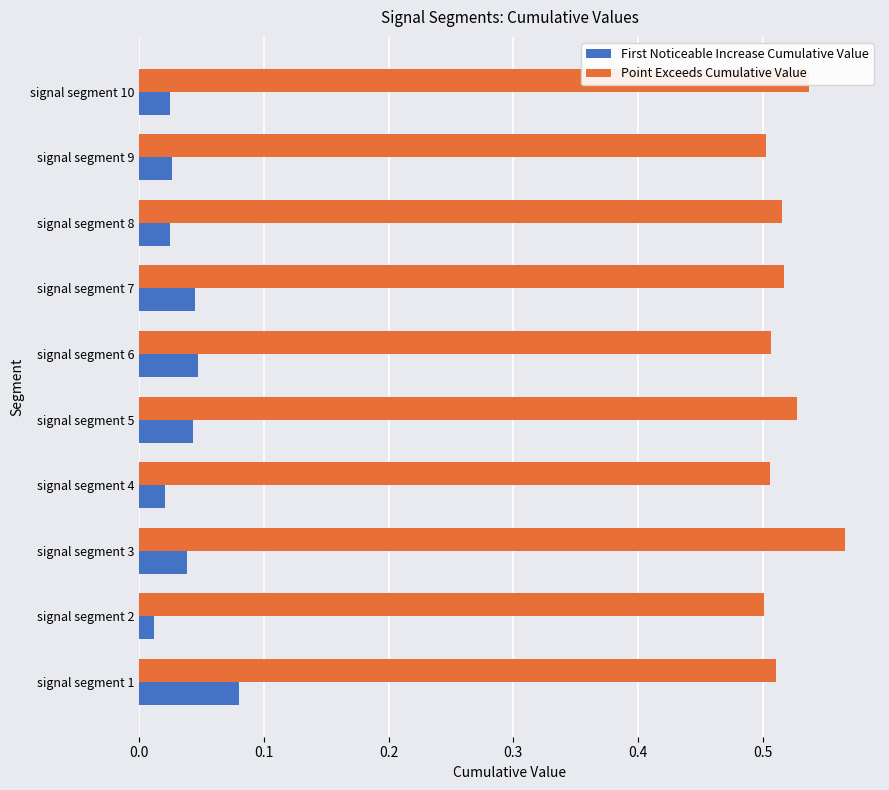

Which series changed the most between signal segment 2 and signal segment 5?

First Noticeable Increase Cumulative Value